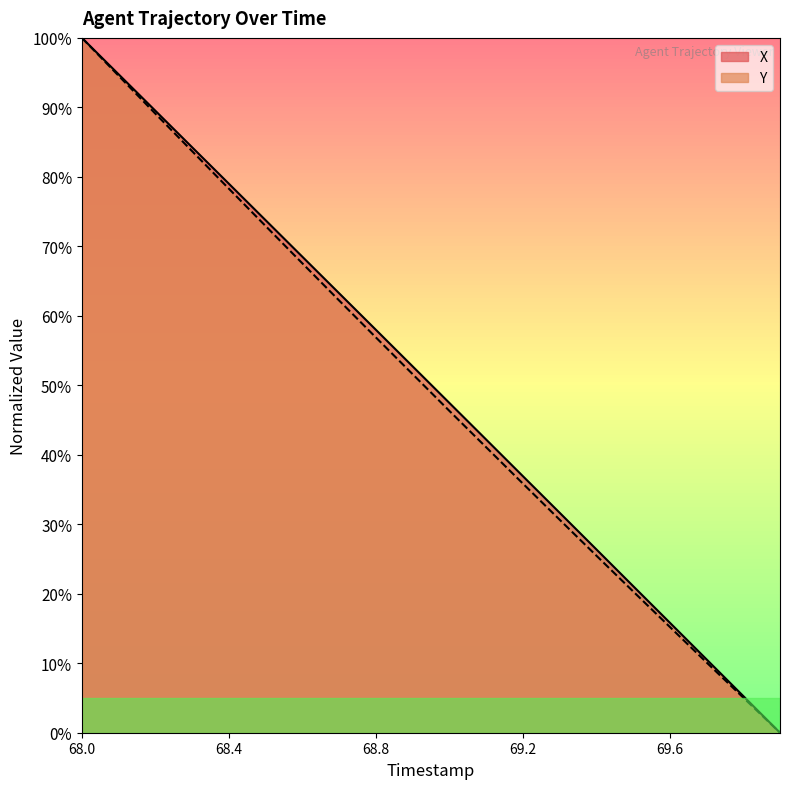

How many data points in Y are above 51?

10